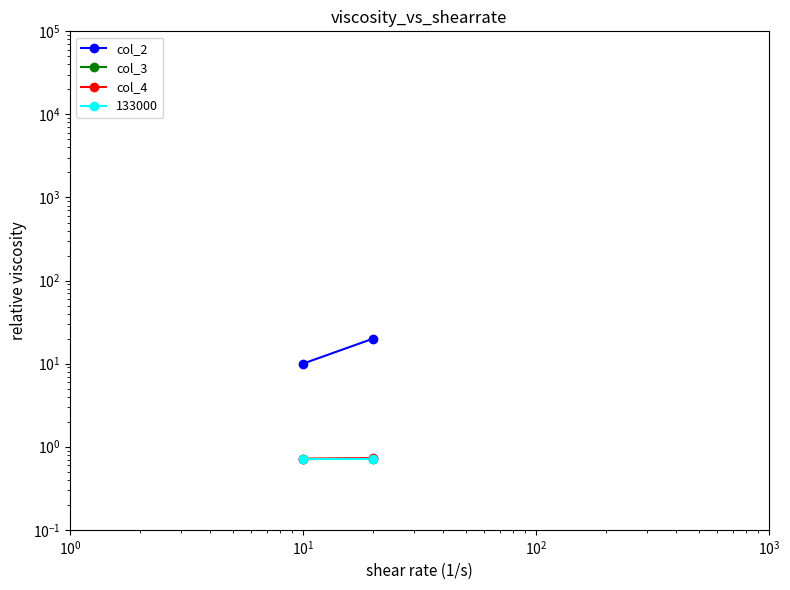

What is the value of the col_2 point at the 1st from the left?

10.0